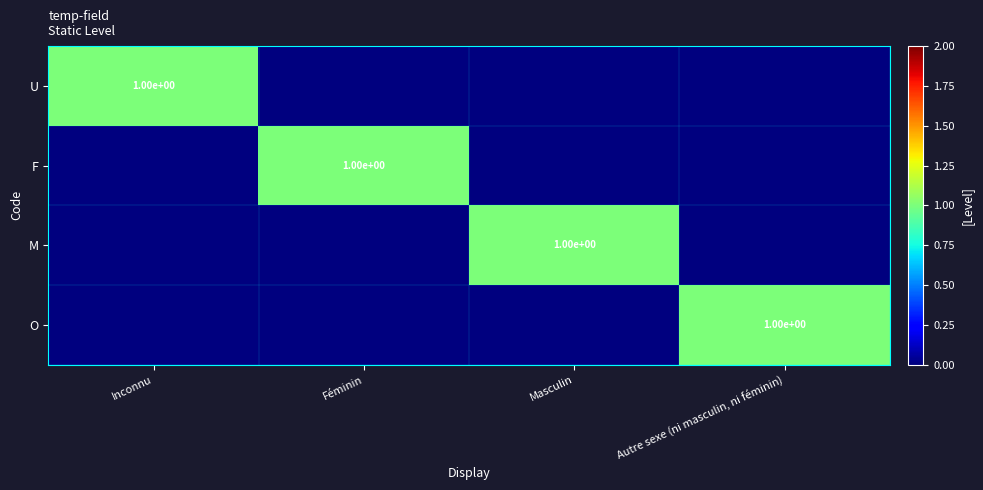

The F series shows 1 at Féminin. True or false?

True